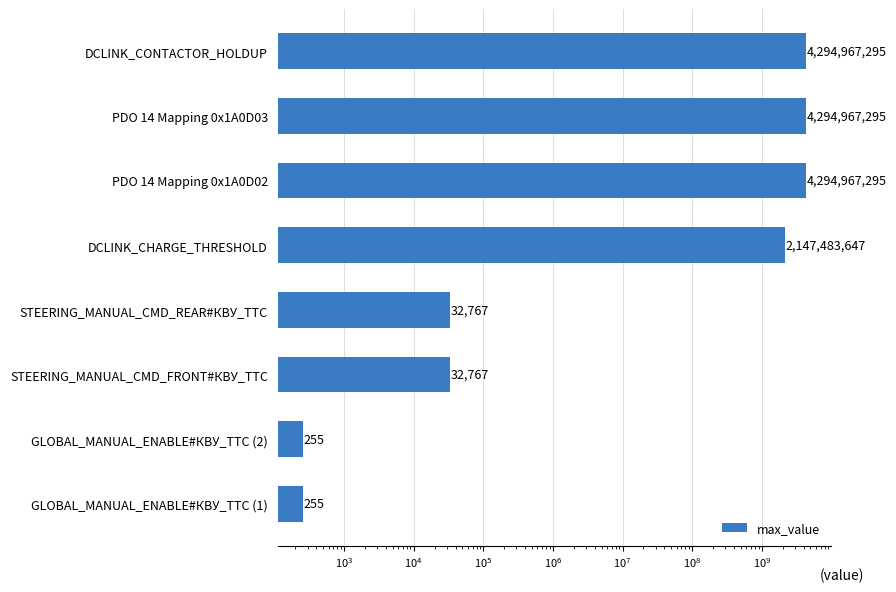

Reading left to right, extract all data points from this chart.

255	255	32767	32767	2147483647	4294967295	4294967295	4294967295